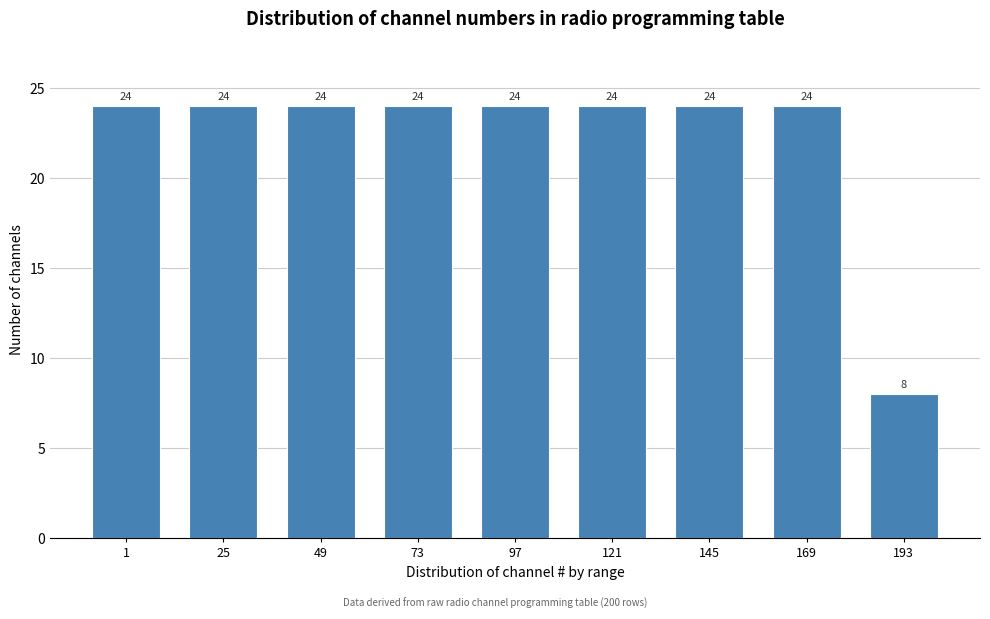

Reading left to right, what are all the values shown in this chart?

1=24	25=24	49=24	73=24	97=24	121=24	145=24	169=24	193=8